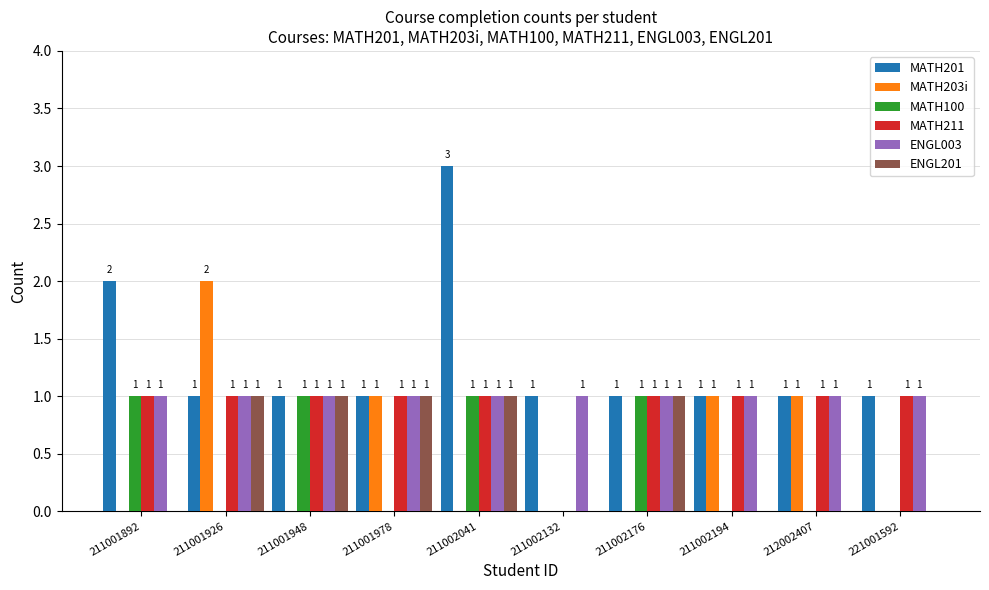

What is the total value across all series at 211002194?

4